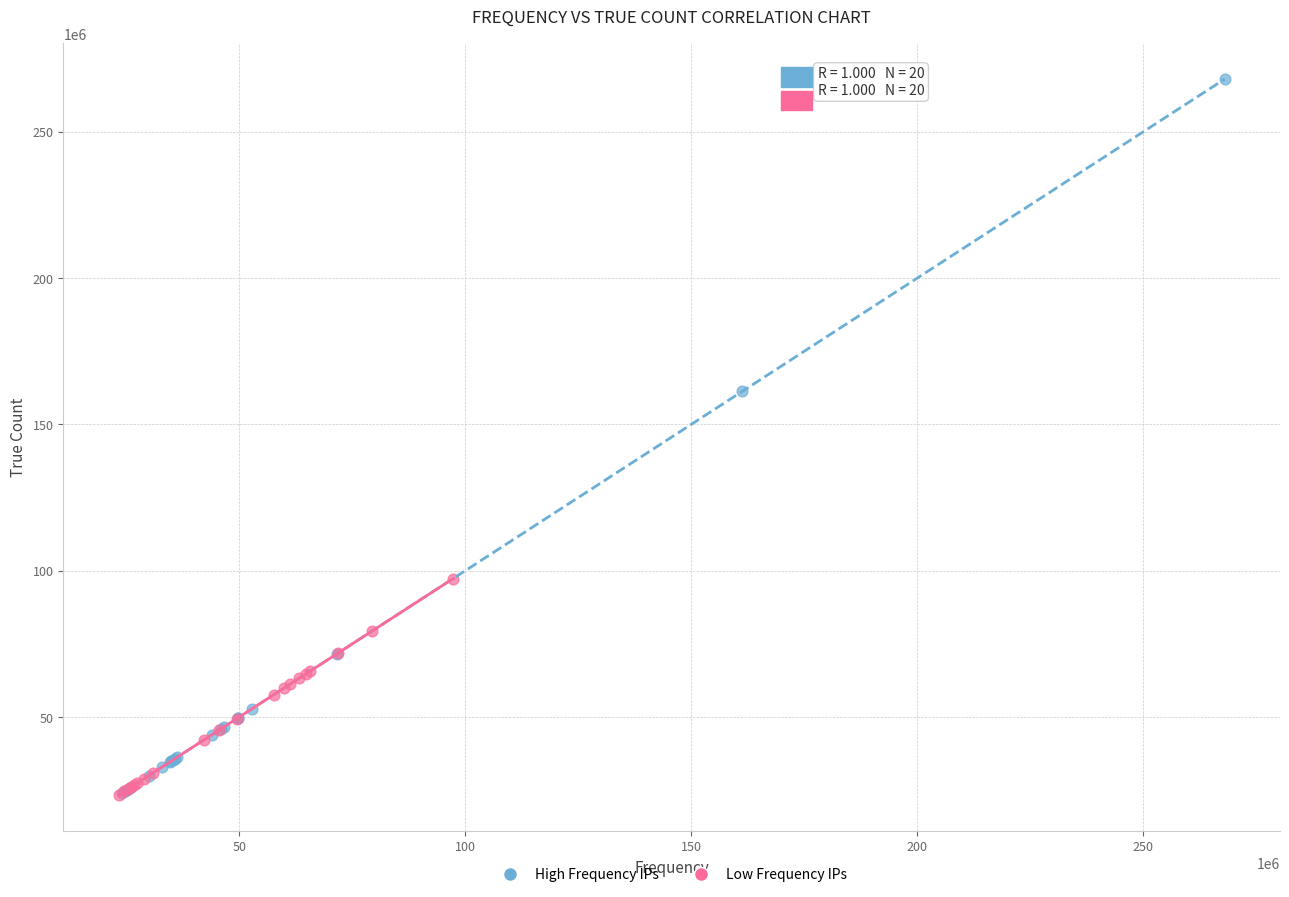

Which series has the largest Y range (max minus min)?

High Frequency IPs